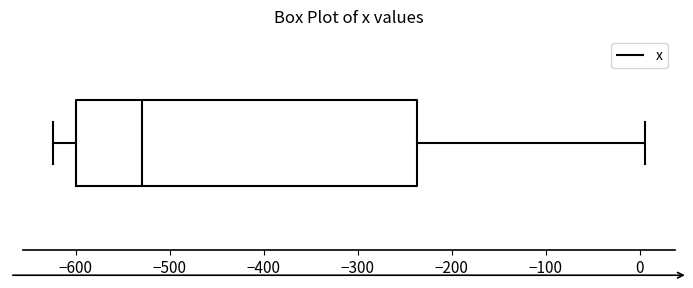

Transcribe this box plot: give where the median line is, the range the box spans, and where the two whiskers end, as read against the x-axis. The values are not printed on the chart, so give them approximately, as read against the axis.

median -530, box -600 to -240, whiskers -620 to 10